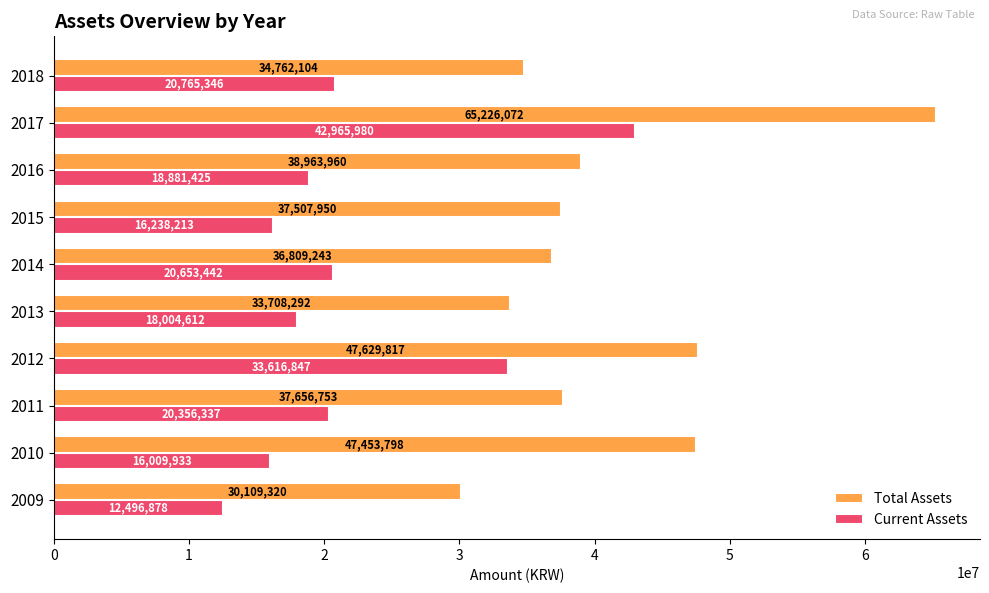

What is the sum of the Total Assets values at 2017 and 2016?

104190032